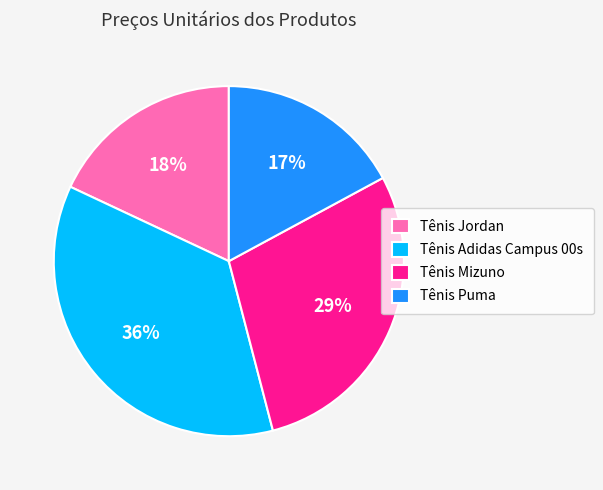

What percentage is the Tênis Puma slice, to the nearest percent?

17%